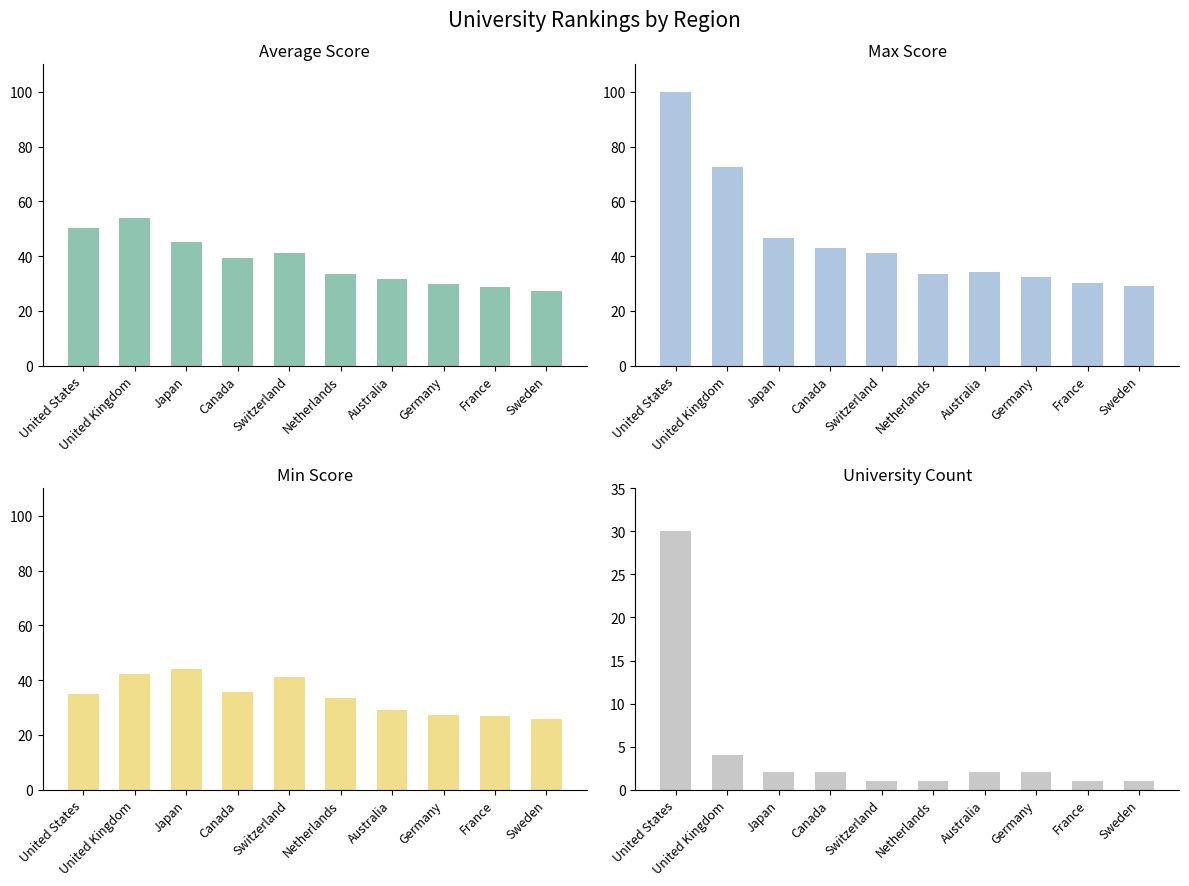

Are the bars grouped side by side (vs. stacked)?

Yes